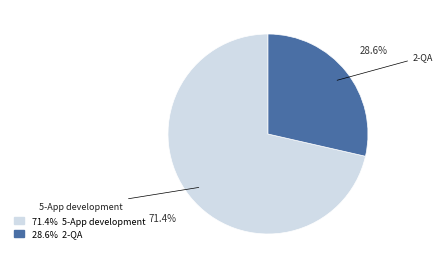

Count the number of slices in the pie.

2